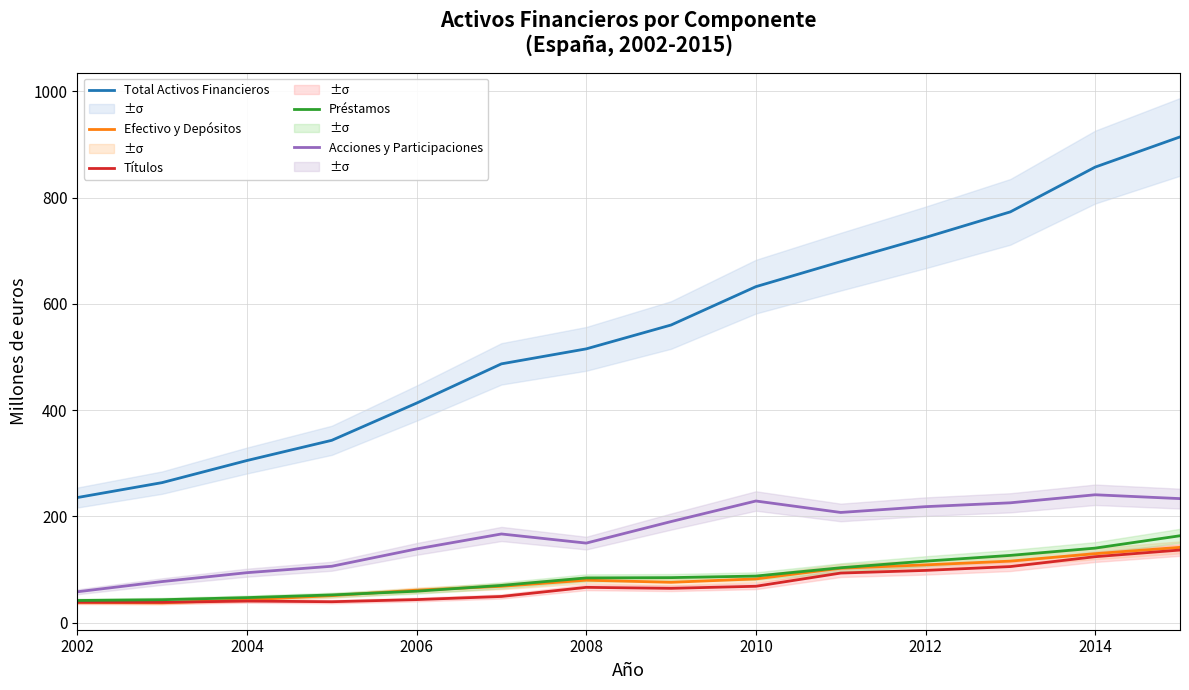

True or false: Préstamos and Acciones y Participaciones cross at least once.

False